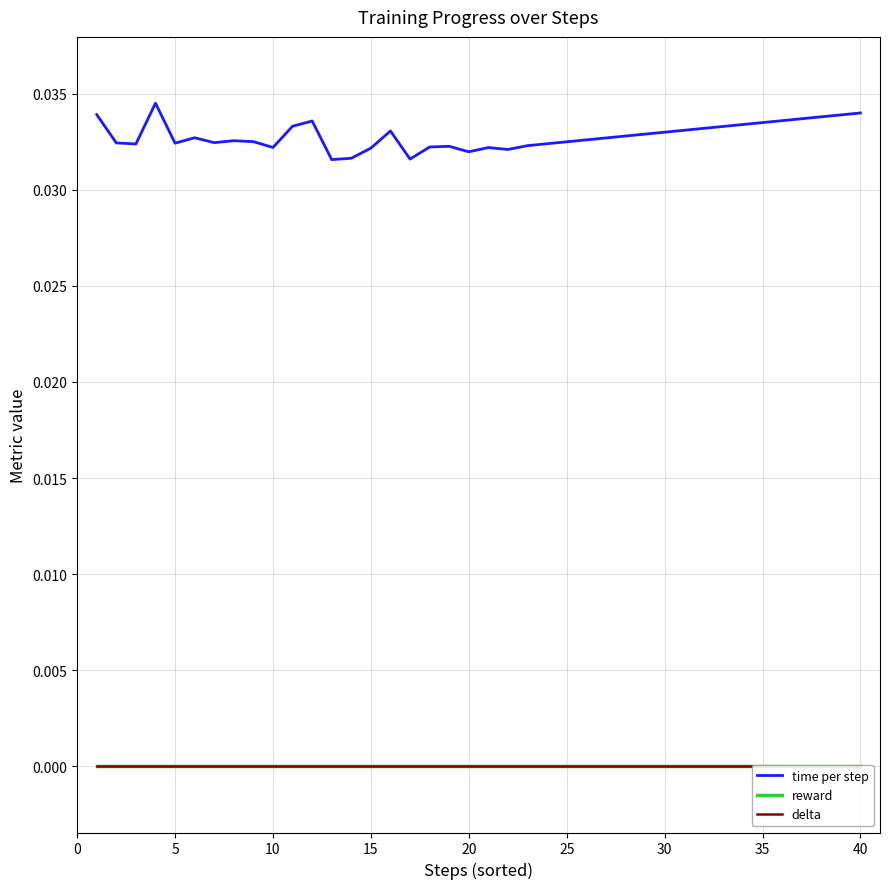

List the series in order of their peak value, lowest first.

reward, delta, time per step